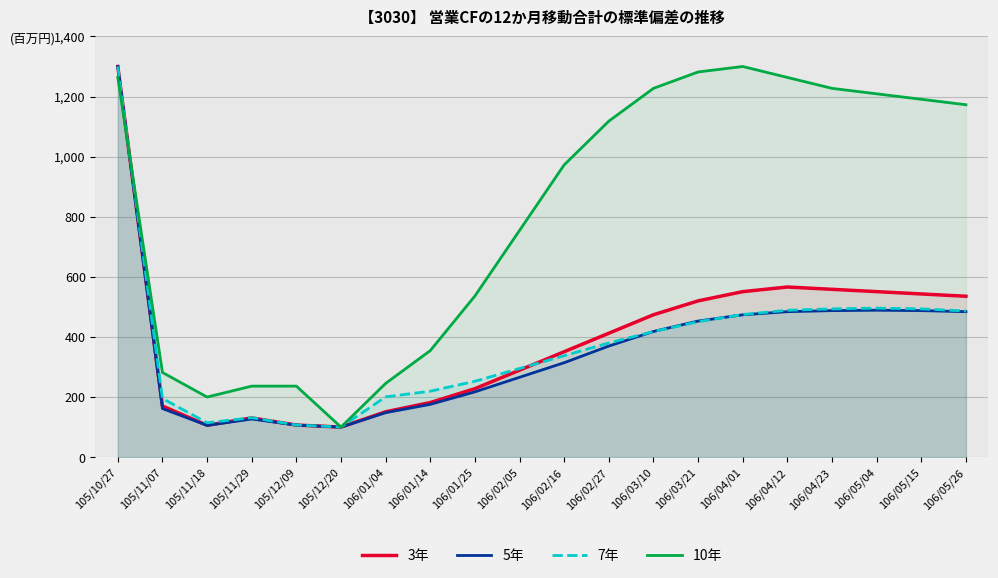

What is the sum of all 10年 values?

16172.7